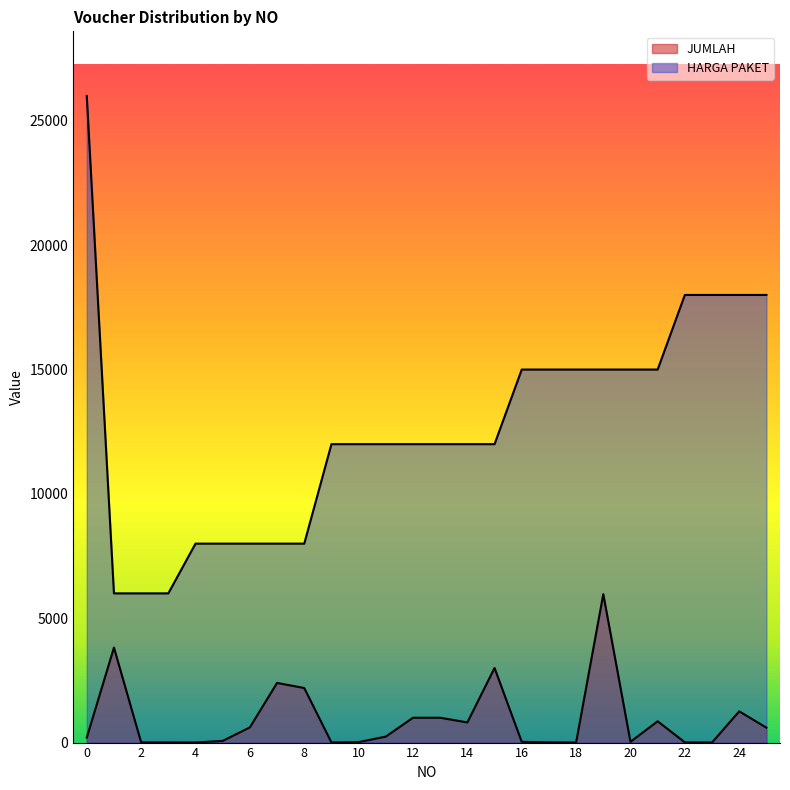

What is the value of the JUMLAH point at the 22nd from the left?

857